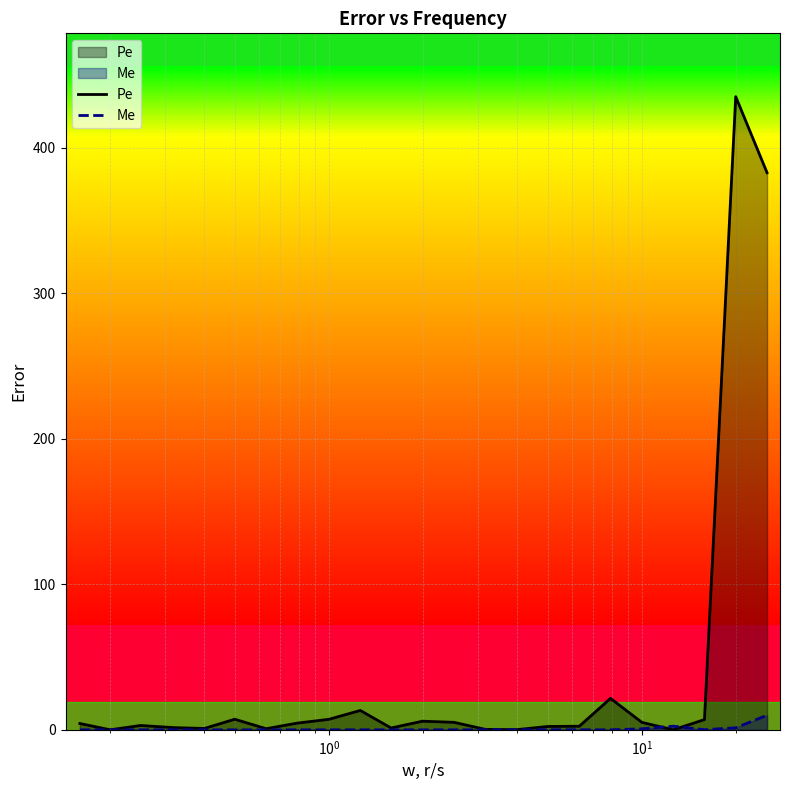

How many interior local peaks does the Me series have?

8